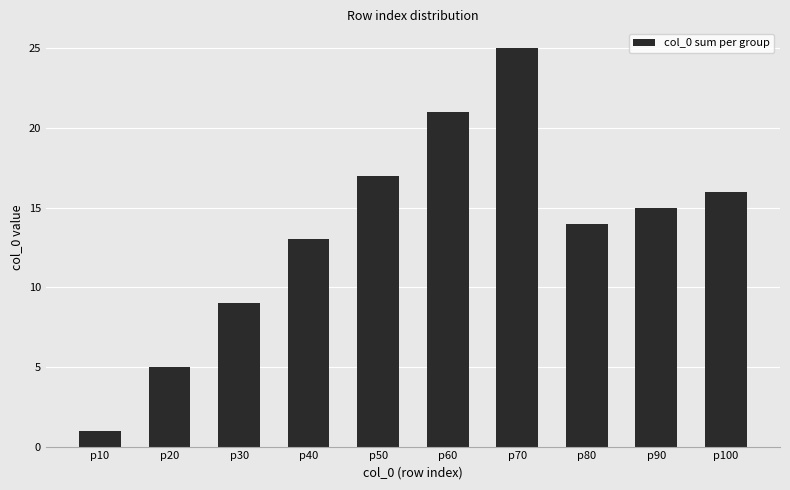

Which has a higher value, p80 or p20?

p80